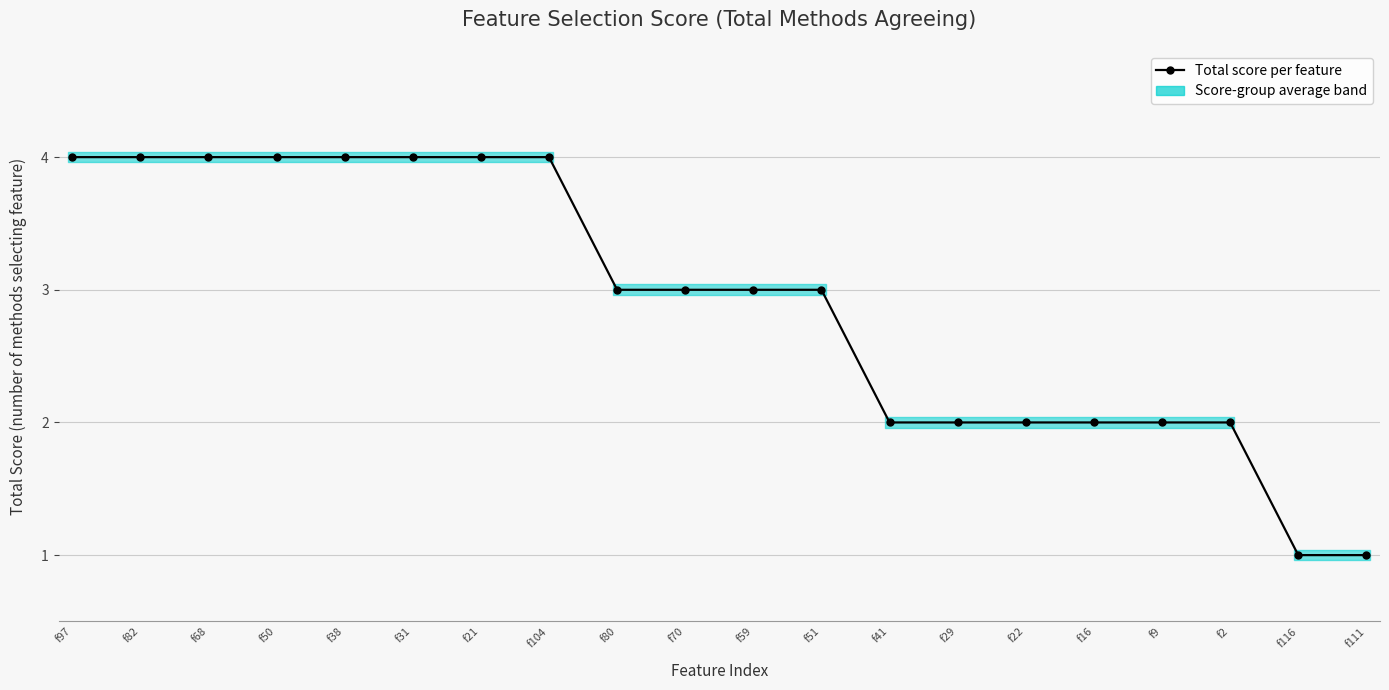

Which category has the highest value across all series?

f97